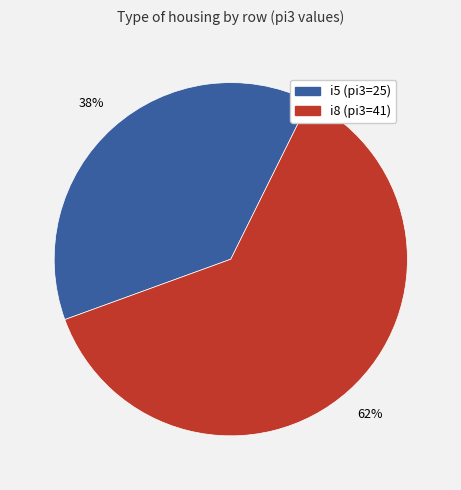

Is there a majority slice in this chart?

Yes